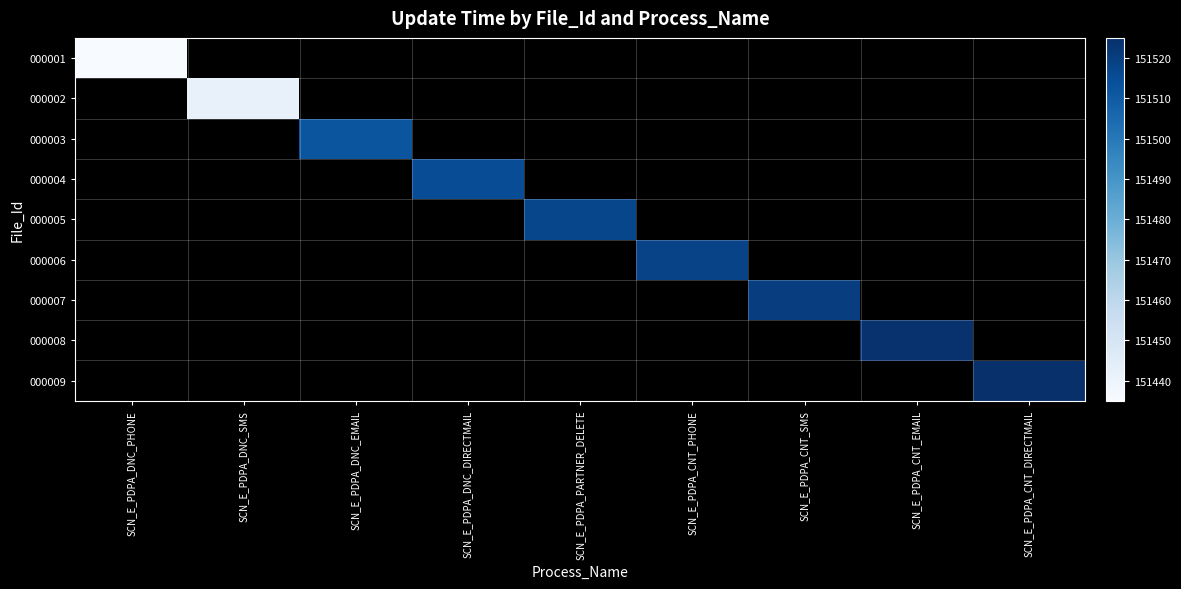

Between SCN_E_PDPA_CNT_SMS and SCN_E_PDPA_CNT_DIRECTMAIL, which is larger?

SCN_E_PDPA_CNT_DIRECTMAIL